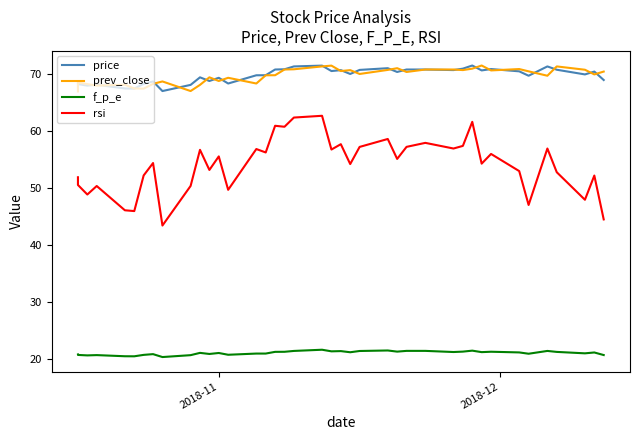

Rank the series by their maximum value, from lowest to highest.

f_p_e, rsi, price, prev_close